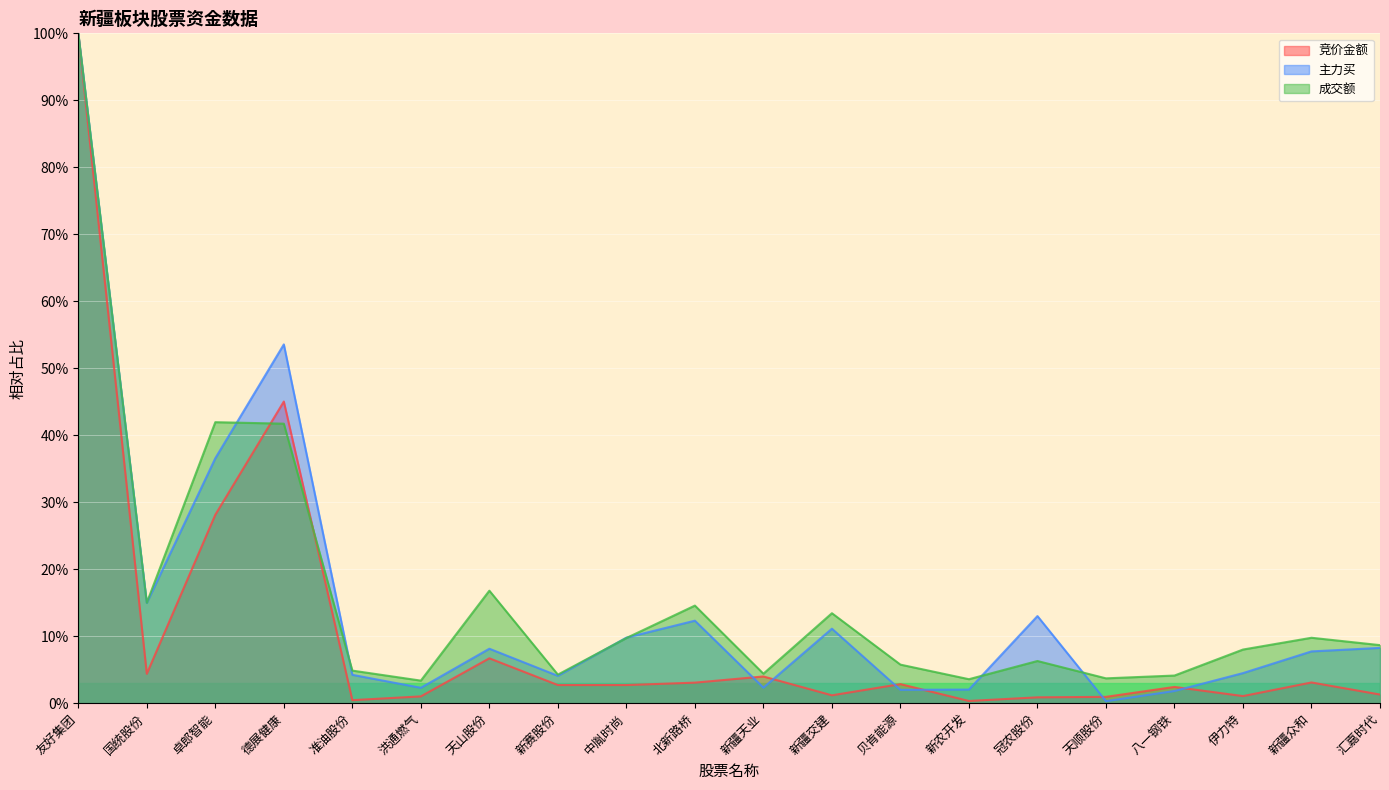

List the series in order of their overall mean, highest first.

成交额, 主力买, 竞价金额